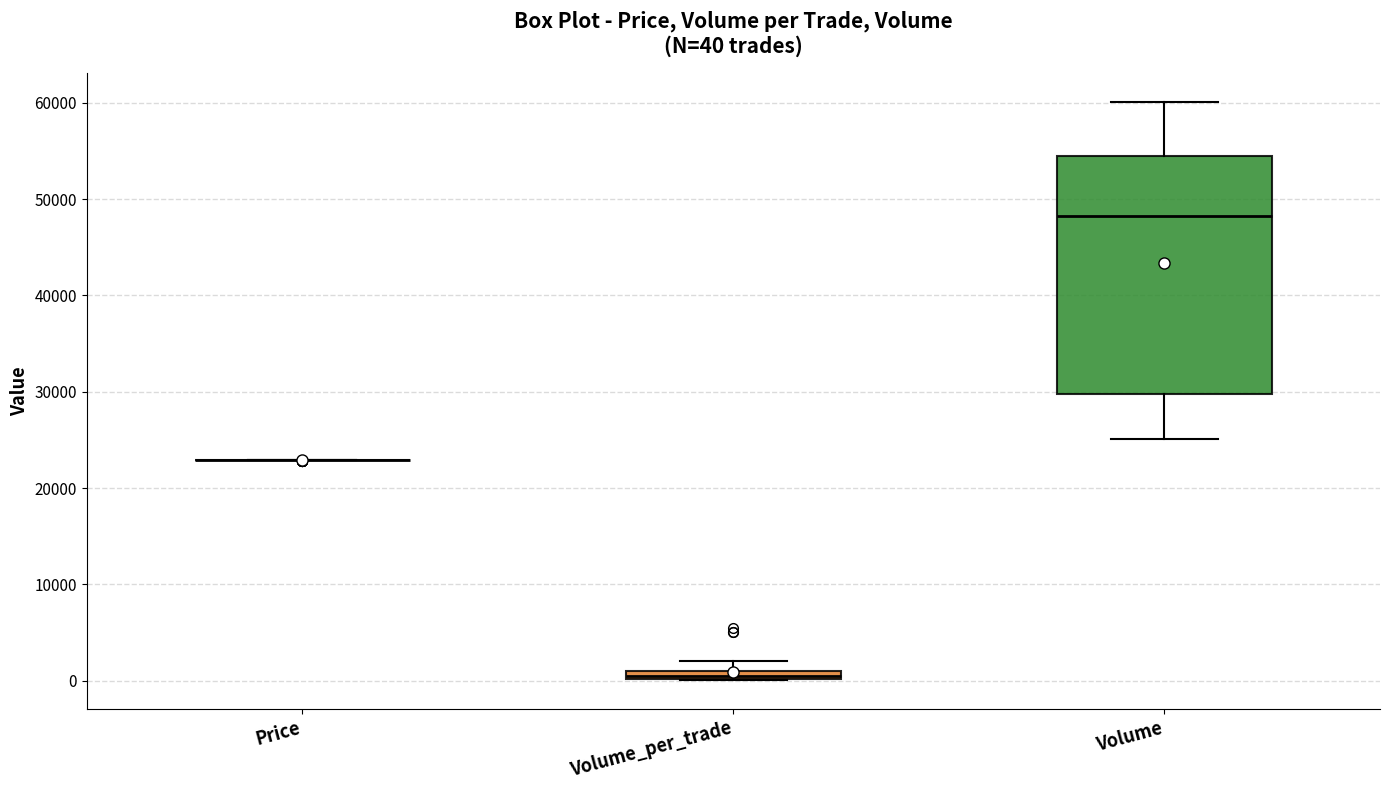

Comparing the boxes themselves (not the whiskers), which one is the tallest?

Volume